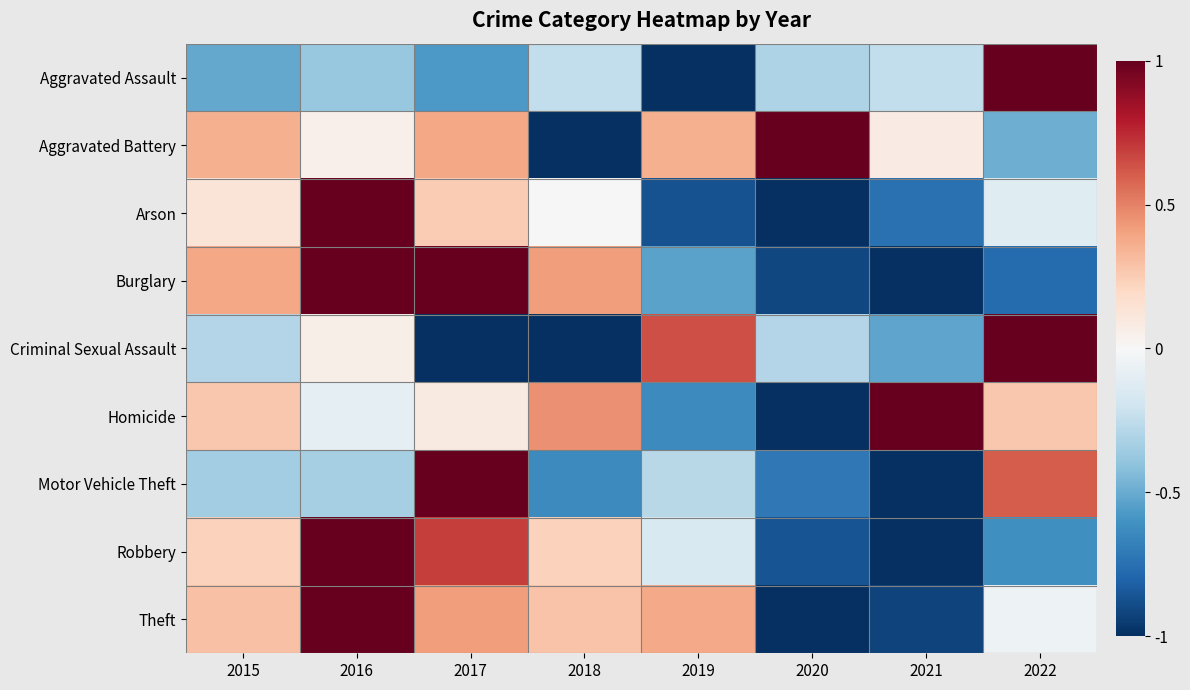

Reading left to right, list all the values displayed in this chart.

Aggravated Assault: 2015=-0.5	2016=-0.4	2017=-0.6	2018=-0.2	2019=-1.0	2020=-0.3	2021=-0.2	2022=1.0
Aggravated Battery: 2015=0.4	2016=0.1	2017=0.4	2018=-1.0	2019=0.4	2020=1.0	2021=0.1	2022=-0.5
Arson: 2015=0.1	2016=1.0	2017=0.2	2018=0.0	2019=-0.9	2020=-1.0	2021=-0.8	2022=-0.1
Burglary: 2015=0.4	2016=1.0	2017=1.0	2018=0.4	2019=-0.5	2020=-0.9	2021=-1.0	2022=-0.8
Criminal Sexual Assault: 2015=-0.3	2016=0.1	2017=-1.0	2018=-1.0	2019=0.6	2020=-0.3	2021=-0.5	2022=1.0
Homicide: 2015=0.3	2016=-0.1	2017=0.1	2018=0.5	2019=-0.6	2020=-1.0	2021=1.0	2022=0.3
Motor Vehicle Theft: 2015=-0.4	2016=-0.3	2017=1.0	2018=-0.6	2019=-0.3	2020=-0.7	2021=-1.0	2022=0.6
Robbery: 2015=0.2	2016=1.0	2017=0.7	2018=0.2	2019=-0.2	2020=-0.9	2021=-1.0	2022=-0.6
Theft: 2015=0.3	2016=1.0	2017=0.4	2018=0.3	2019=0.4	2020=-1.0	2021=-0.9	2022=-0.1